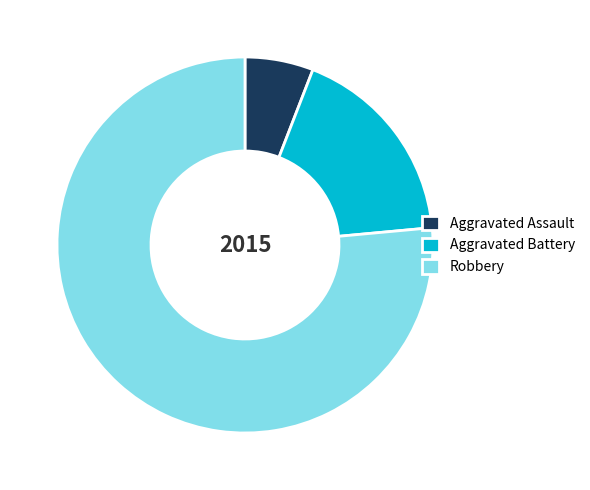

What is the smallest slice in the pie chart?

Aggravated Assault